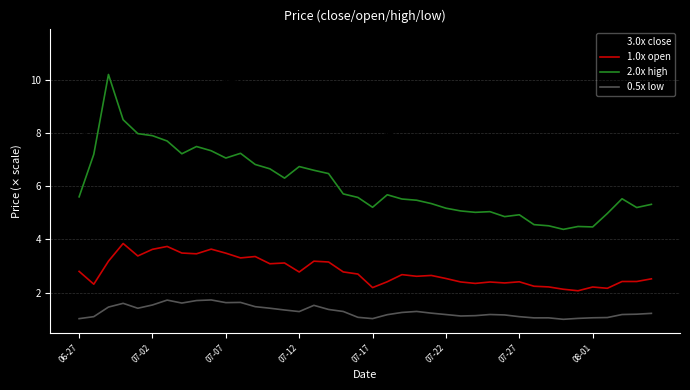

What are all the series names shown in the legend?

3.0x close, 1.0x open, 2.0x high, 0.5x low